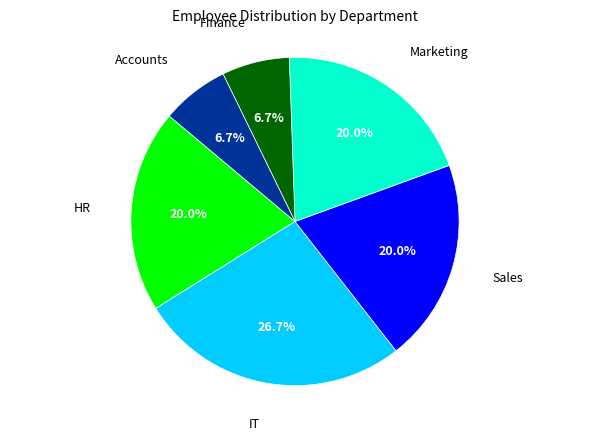

Does any single category account for the majority?

No